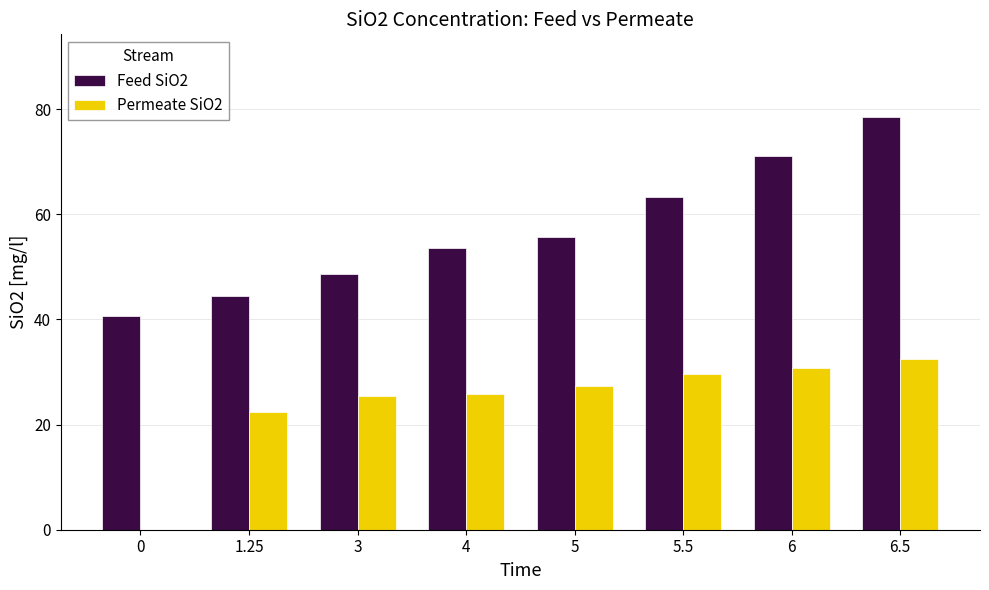

Count the number of data series in this chart.

2